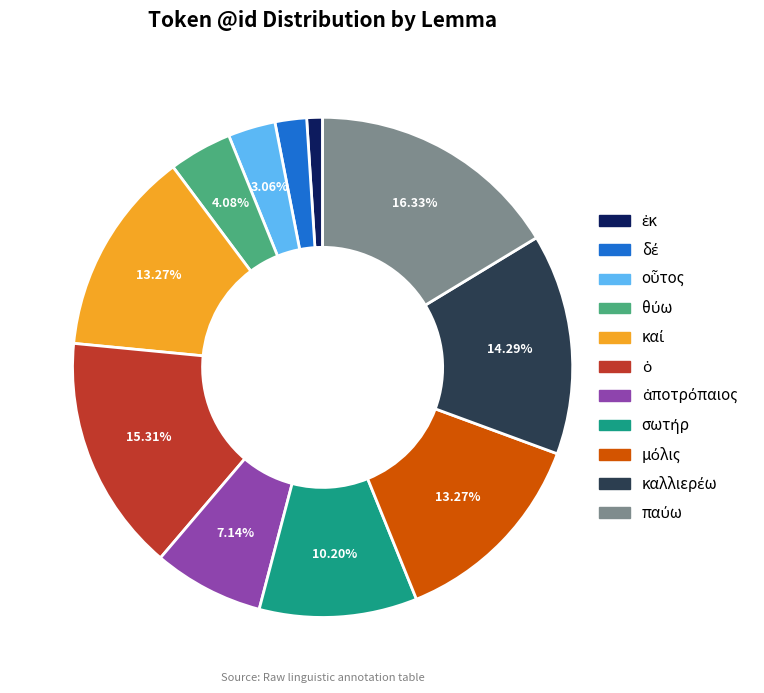

Does any single category account for the majority?

No